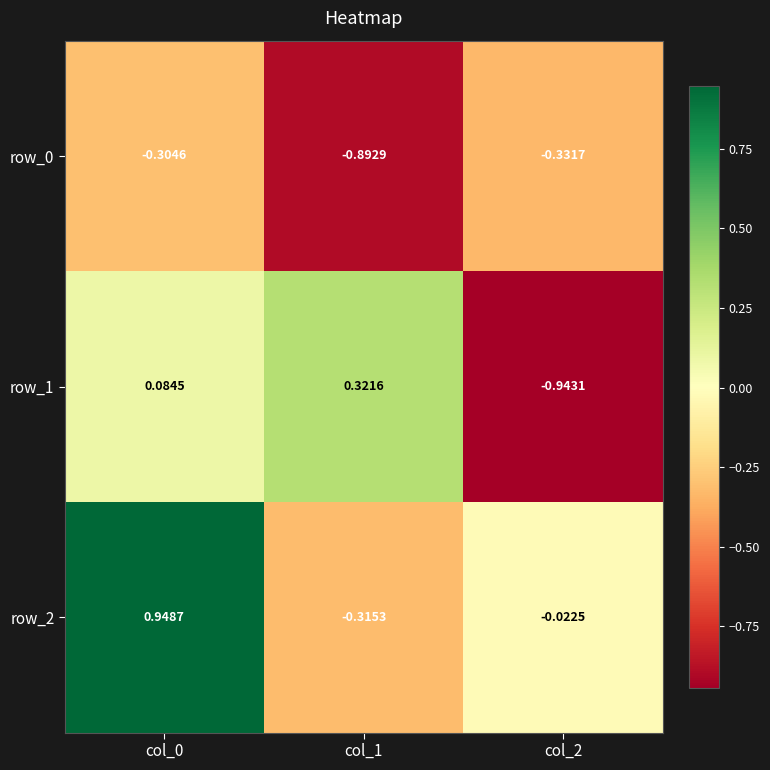

How many categories are shown in the chart?

3